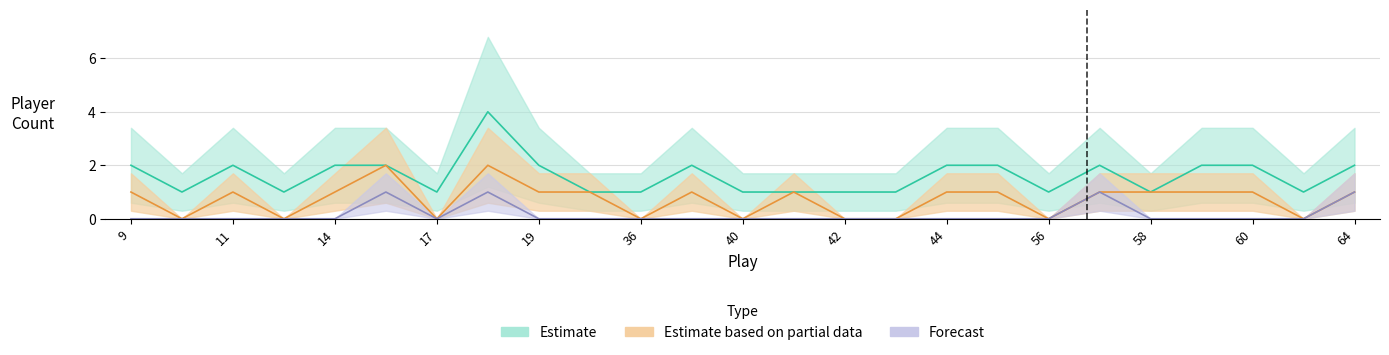

List the labels in order of Forecast value, largest first.

16, 18, 57, 64, 9, 10, 11, 13, 14, 17, 19, 35, 36, 37, 40, 41, 42, 43, 44, 55, 56, 58, 59, 60, 63